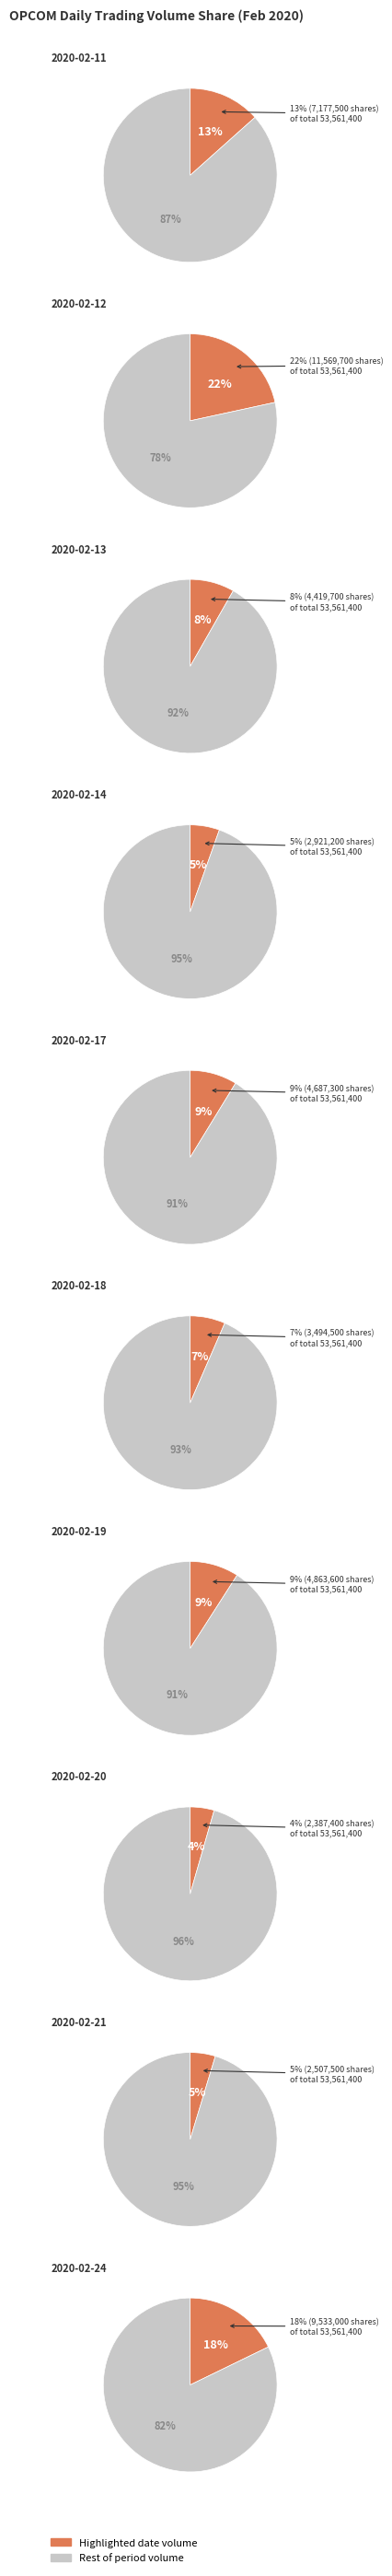

To the nearest percent, what is the difference between the largest and smallest slice percentages?

17%